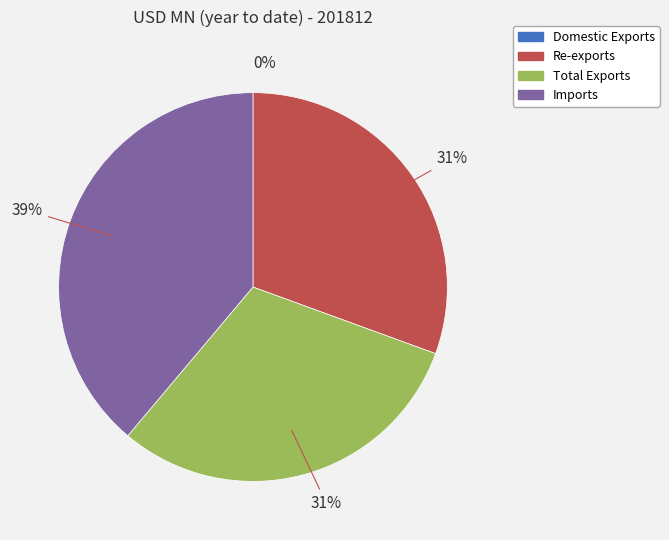

Do Re-exports and Total Exports together represent more than half of the pie?

Yes